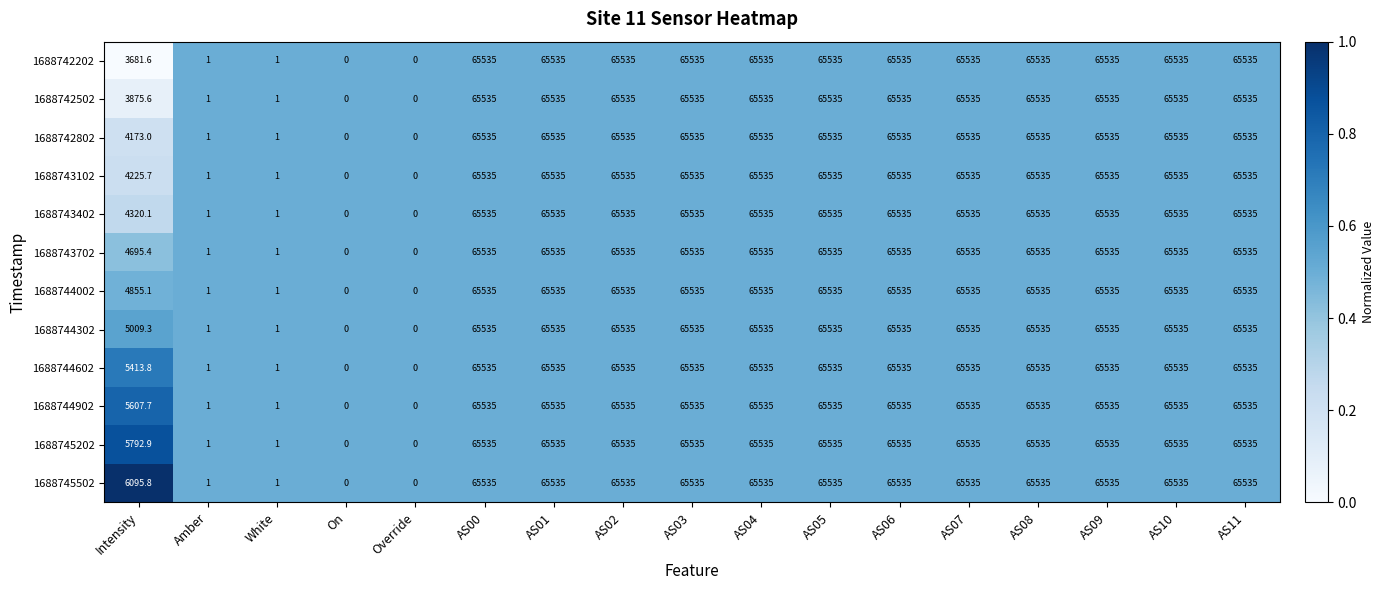

Is it true that 1688742202 equals 89592.4 at AS06?

False